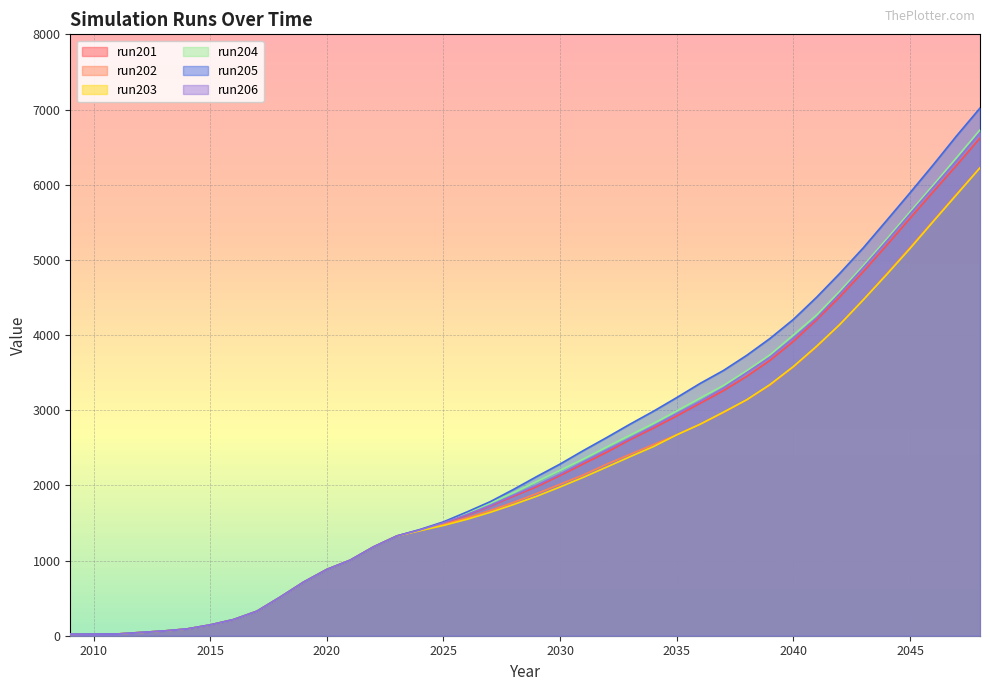

What is the sum of all run202 values?

86303